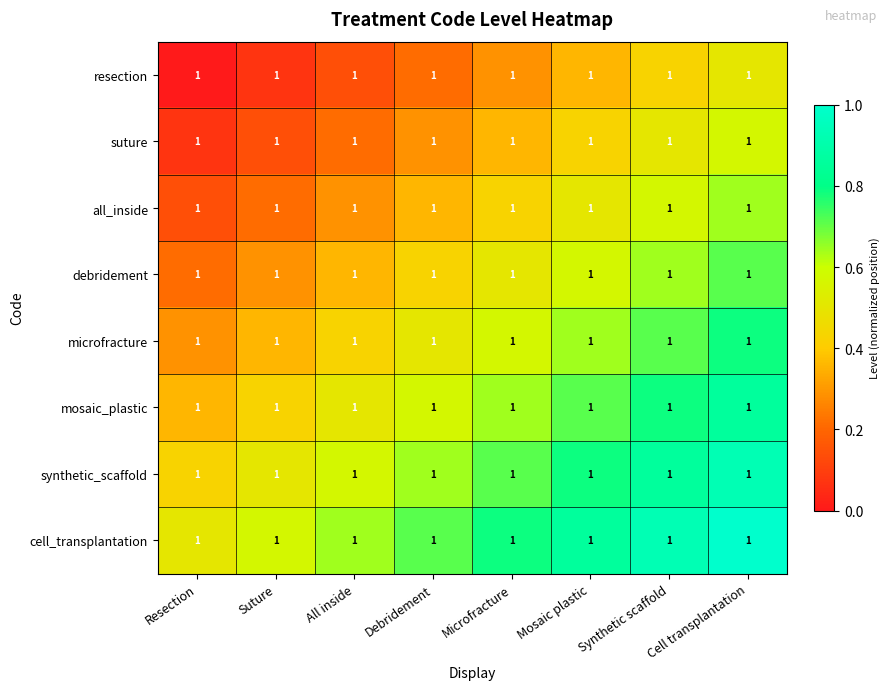

Count the number of categories in the chart.

8